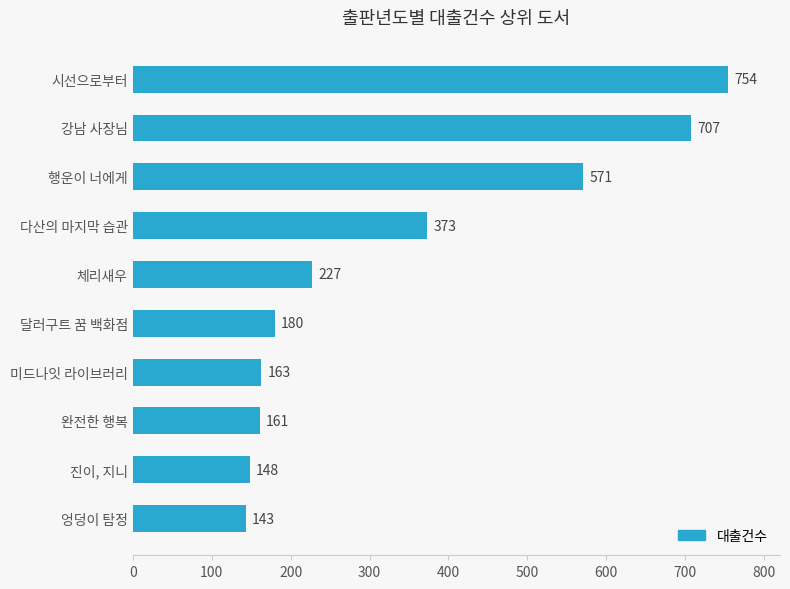

List the labels in order of value, largest first.

시선으로부터, 강남 사장님, 행운이 너에게, 다산의 마지막 습관, 체리새우, 달러구트 꿈 백화점, 미드나잇 라이브러리, 완전한 행복, 진이, 지니, 엉덩이 탐정